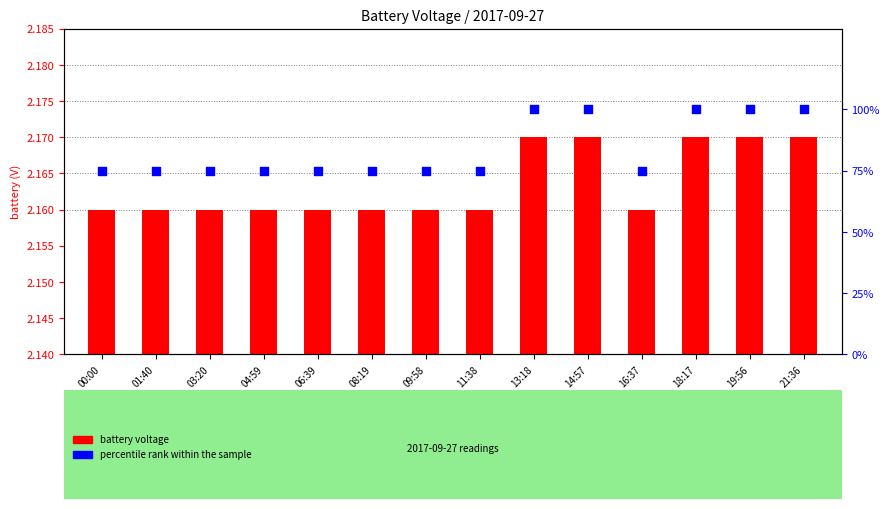

Is the value of battery voltage at 16:37 greater than the value of percentile rank within the sample at 00:00?

No